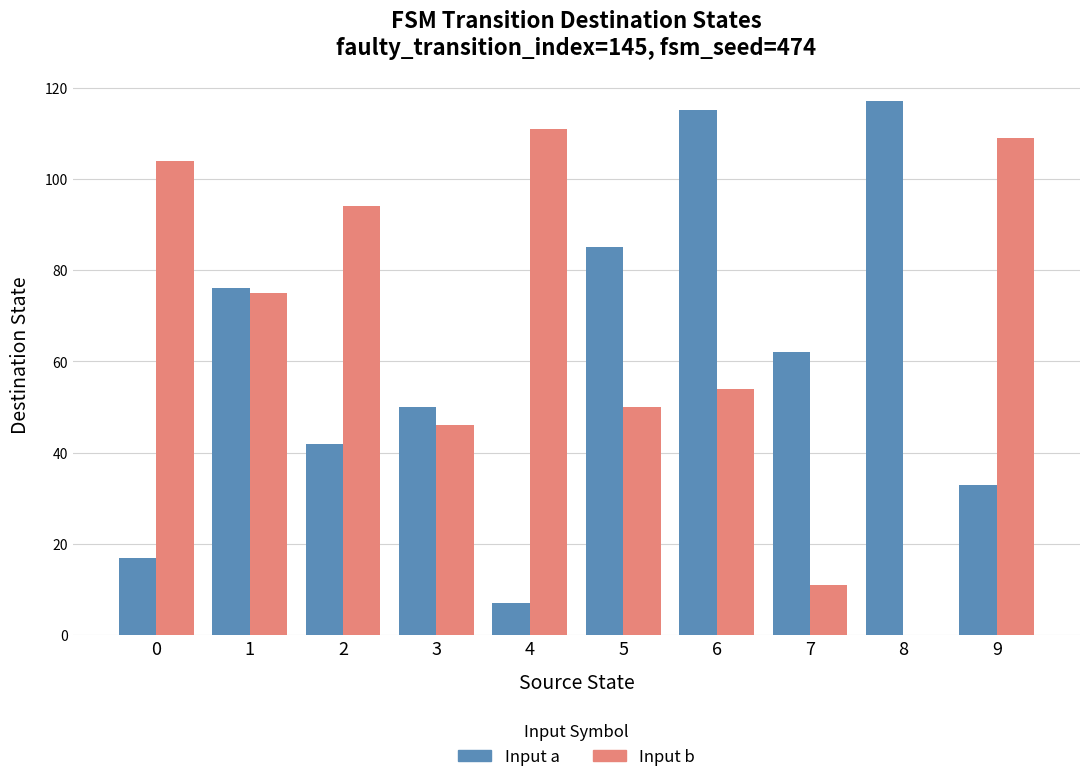

At which category is the sum across all series the highest?

6